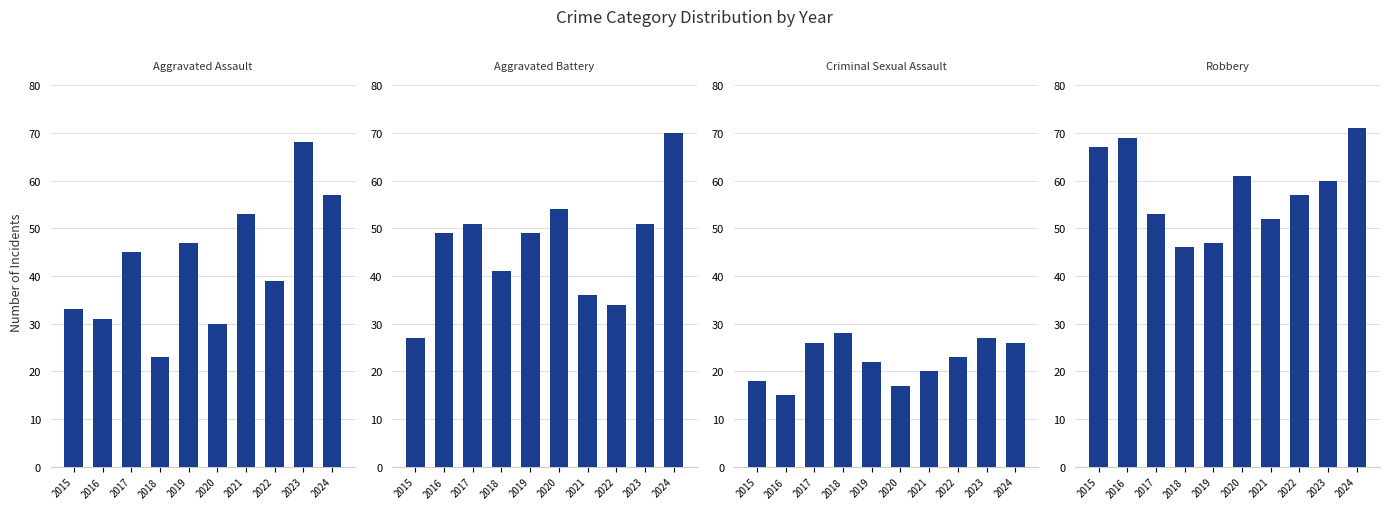

What is the difference between the Robbery values at 2021 and 2019?

5